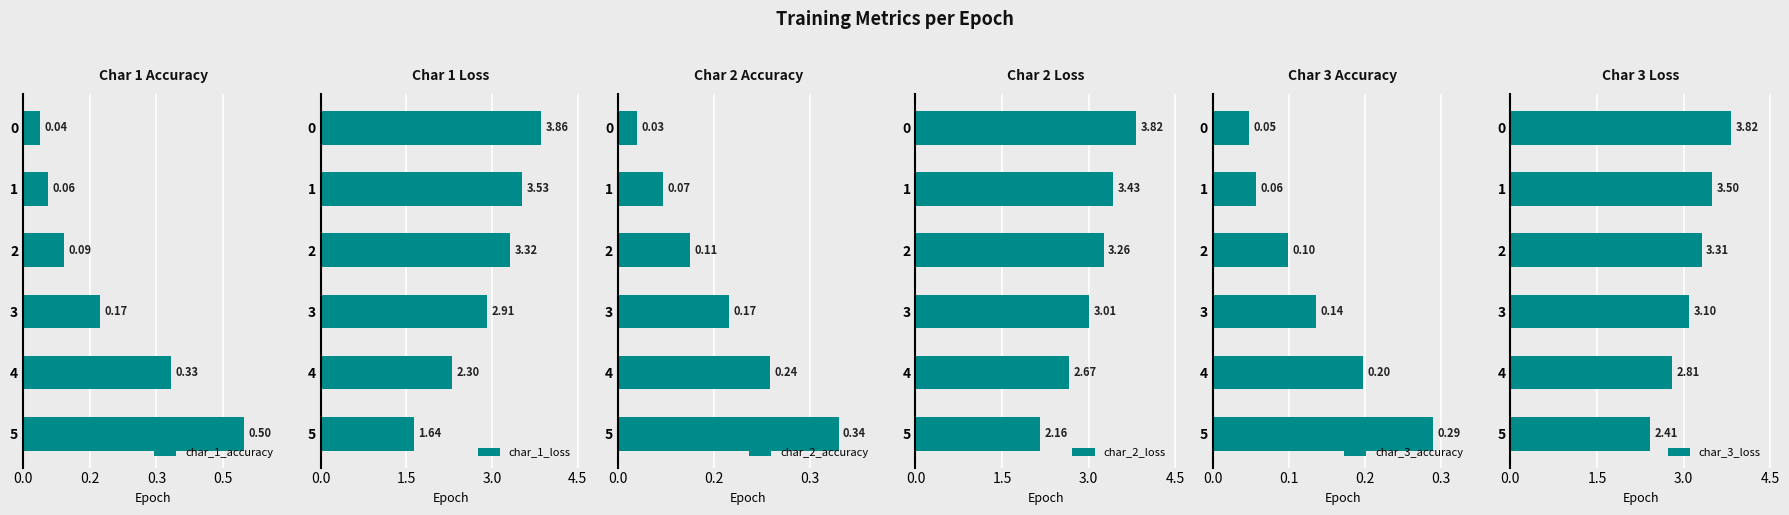

What is the value of the char_1_loss bar at the 3rd from the left?

3.3